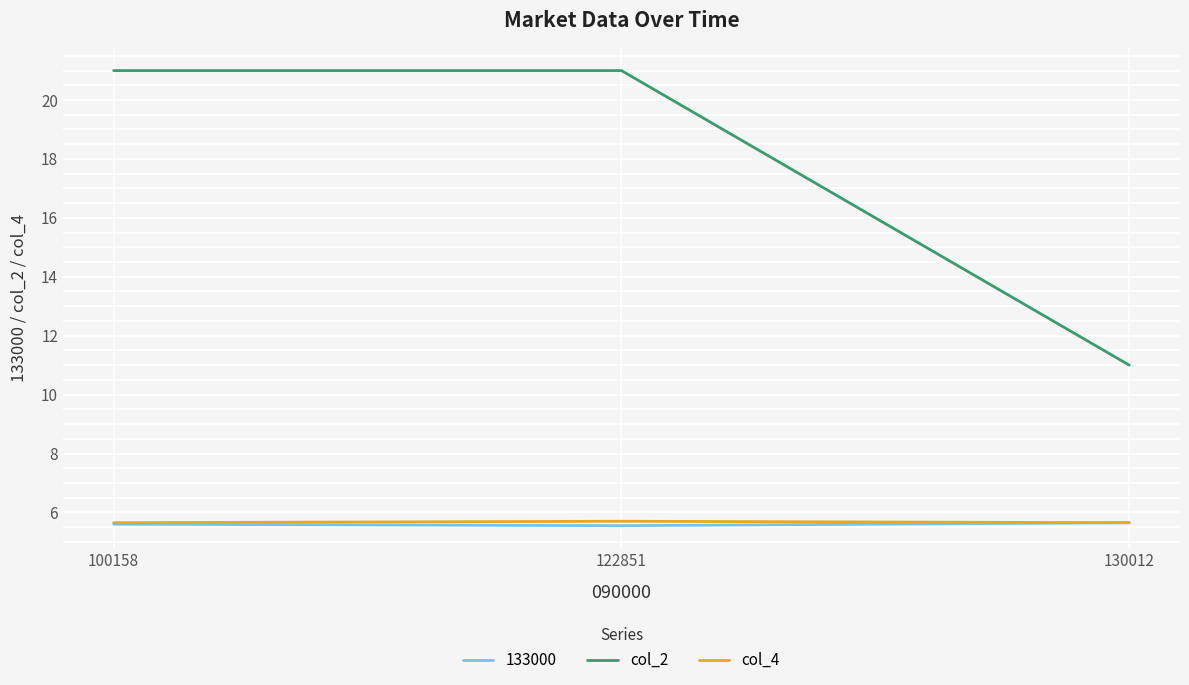

Which series has the largest range (max minus min)?

col_2